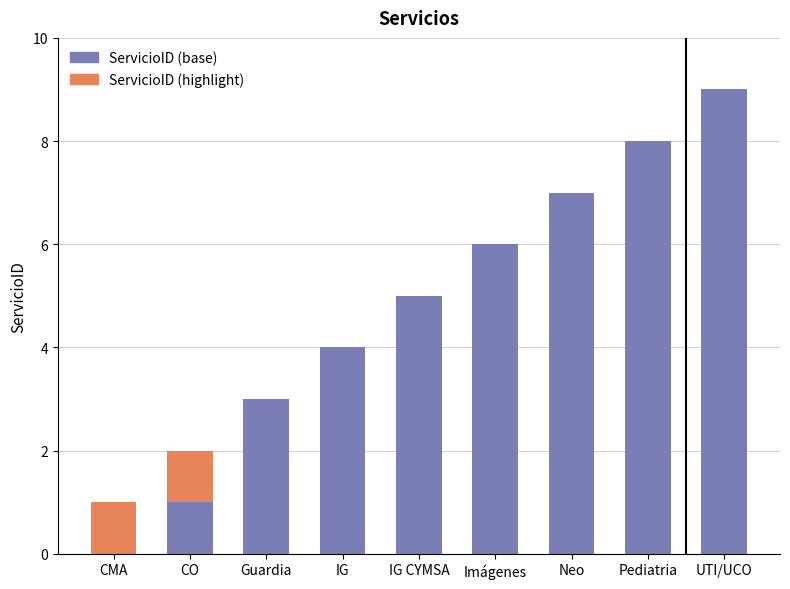

Rank the categories by value from lowest to highest.

CMA, CO, Guardia, IG, IG CYMSA, Imágenes, Neo, Pediatria, UTI/UCO